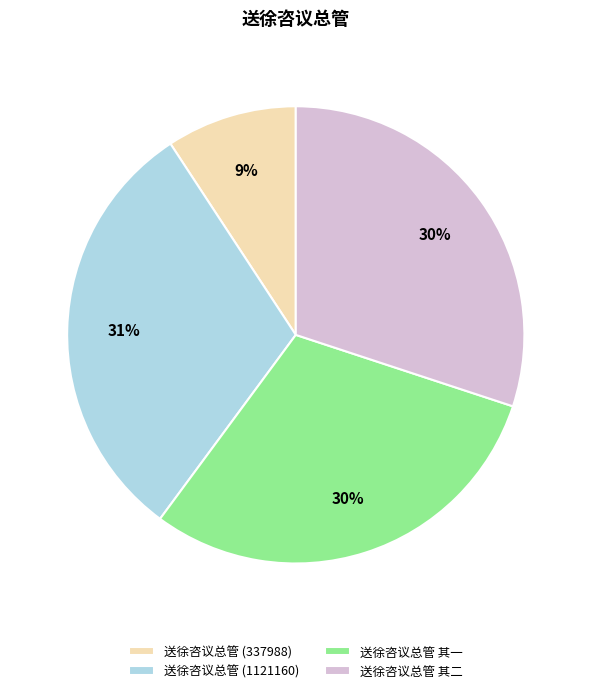

To the nearest percent, what portion does 送徐咨议总管 (1121160) represent?

31%